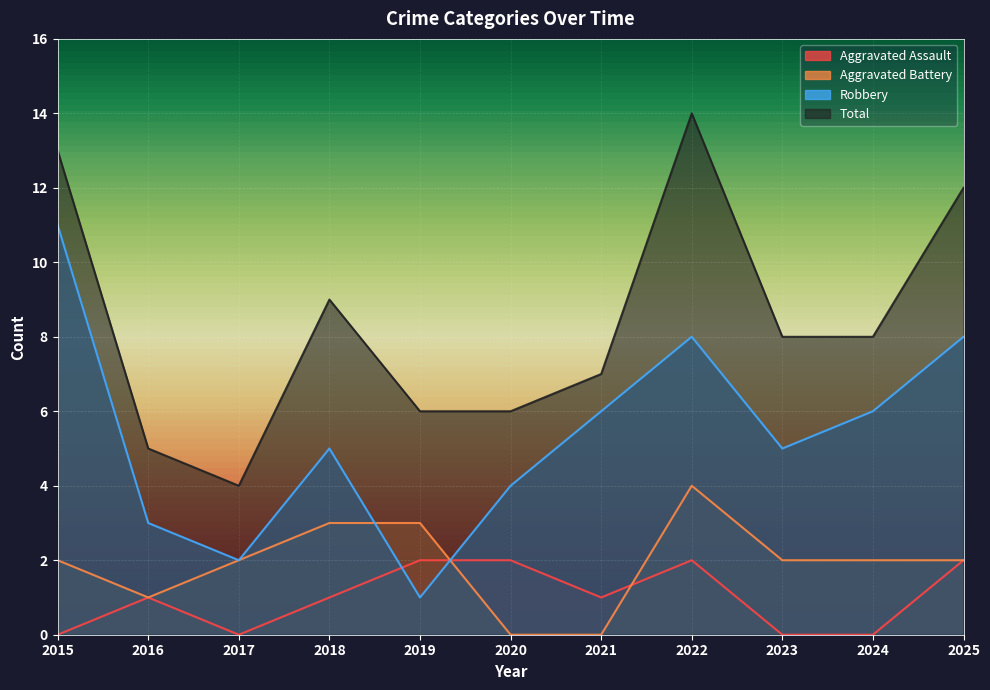

True or false: Aggravated Assault and Total cross at least once.

False